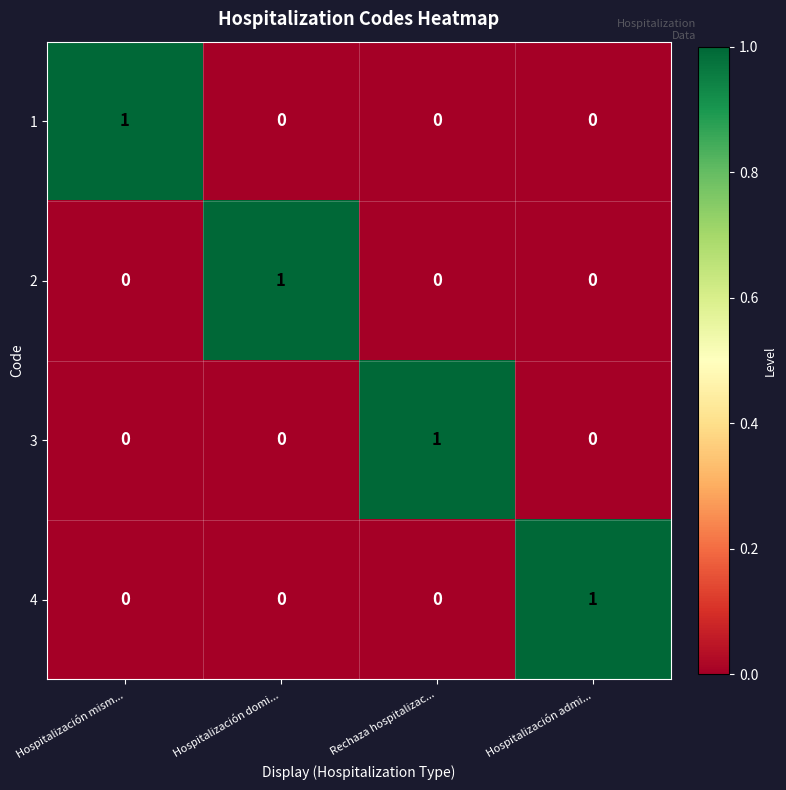

At how many categories does at least one series exceed 0?

4